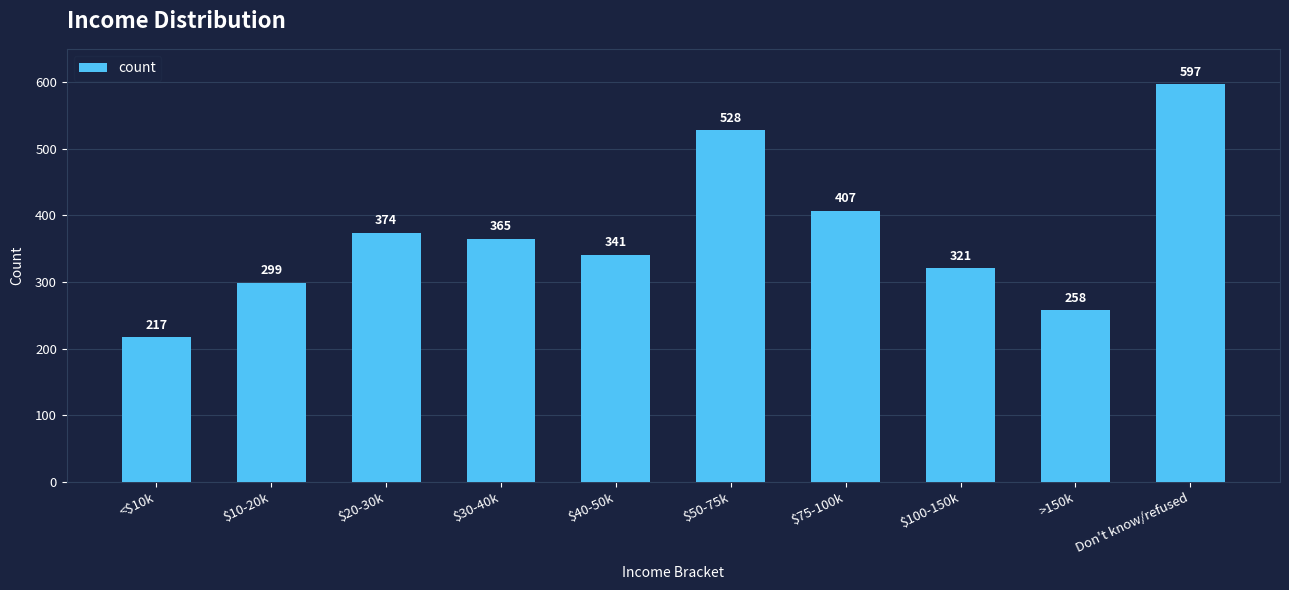

What is the approximate value at $10-20k?

299